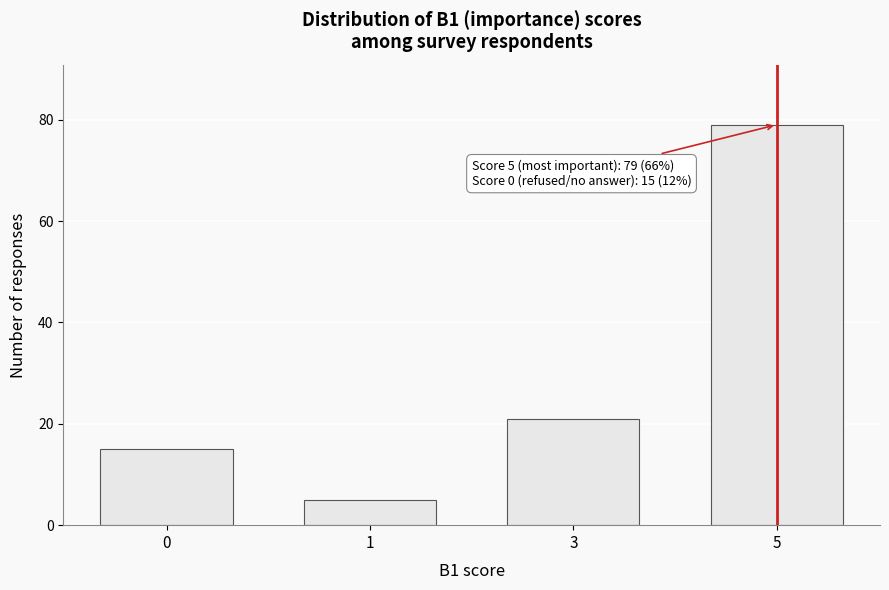

Reading left to right, list all the values displayed in this chart.

15	5	21	79